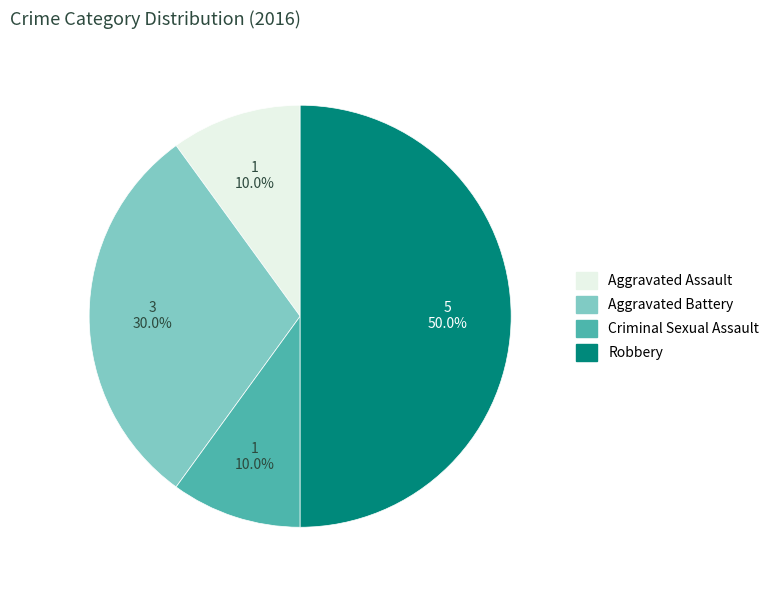

Does Criminal Sexual Assault account for over 50% of the chart?

No